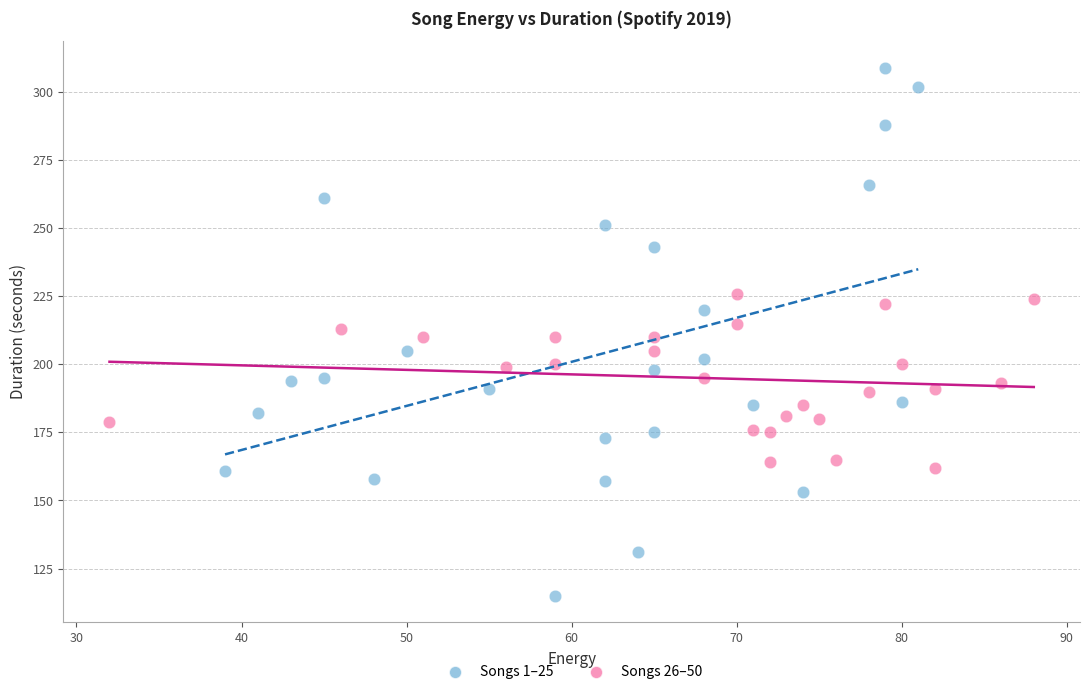

Which series reaches the maximum Y coordinate?

Songs 1–25